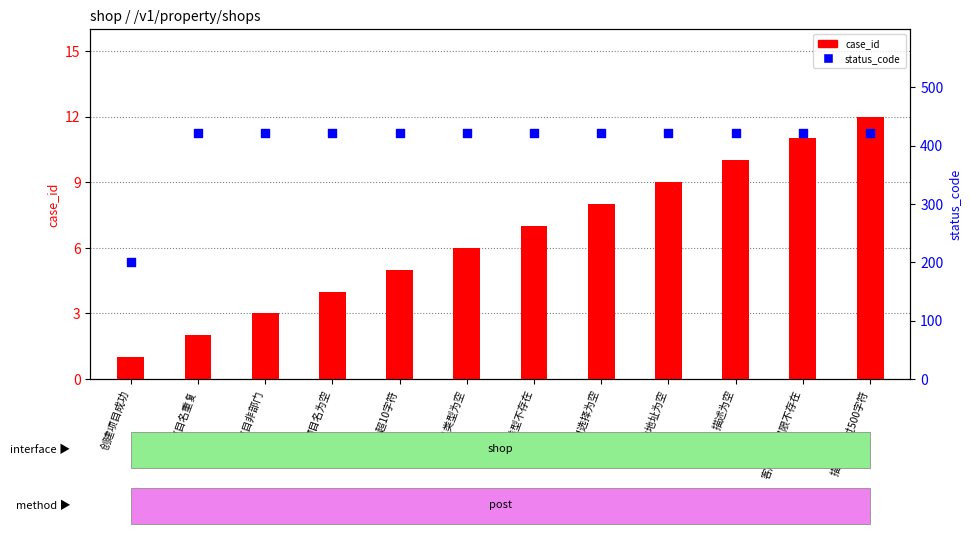

Which series has the widest spread of Y values?

status_code